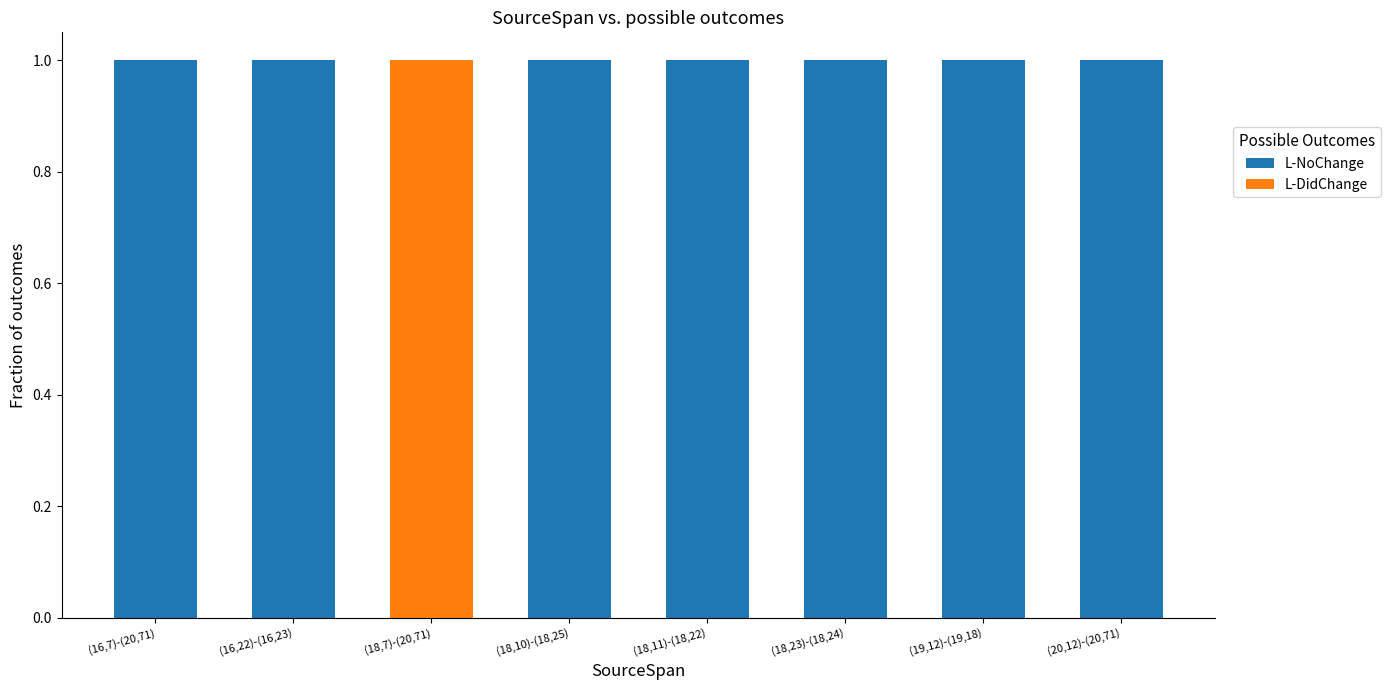

Is it true that L-NoChange equals 1 at (16,22)-(16,23)?

True